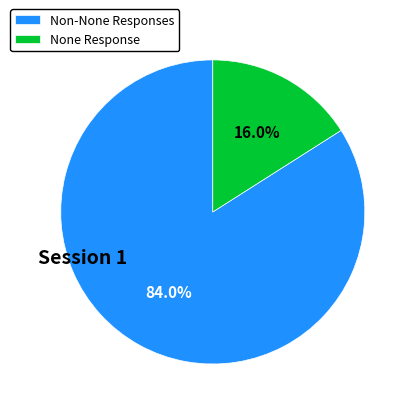

Which category has the smallest portion of the pie?

None Response